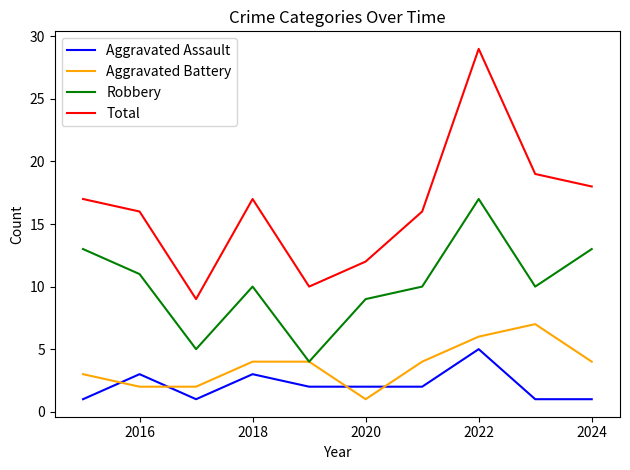

Which series has the largest total across all categories?

Total